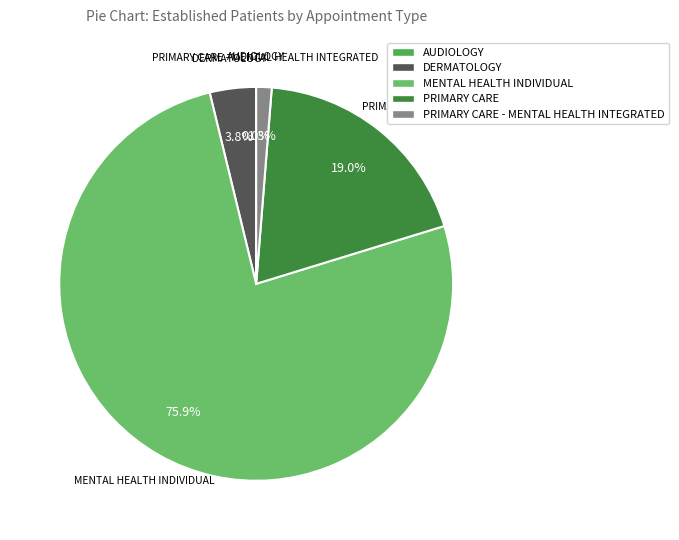

Which category has the smallest portion of the pie?

AUDIOLOGY